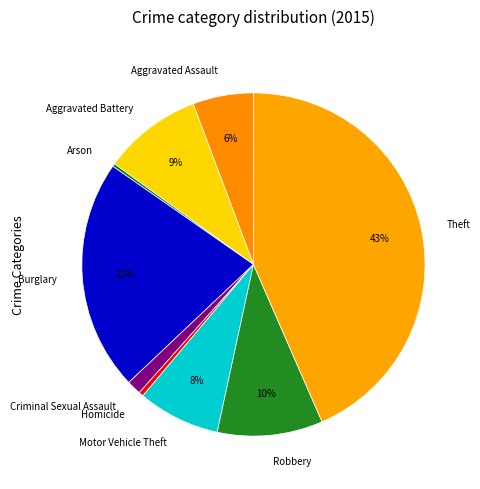

Which category has the biggest portion of the pie?

Theft